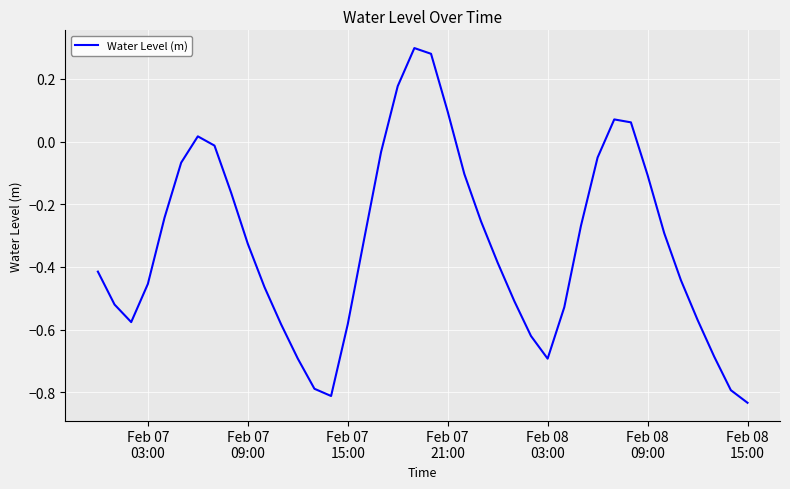

What is the difference between the maximum and minimum values?

1.1